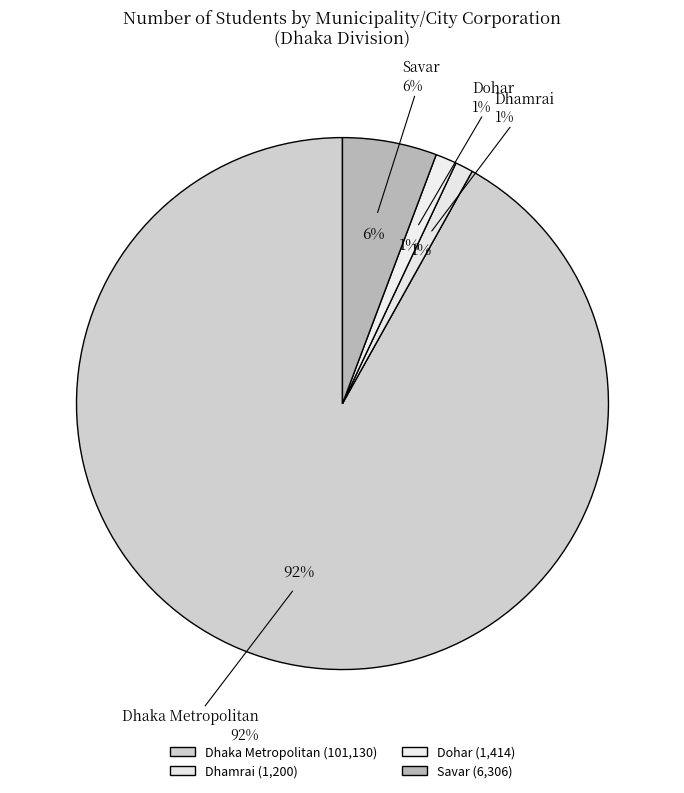

True or false: Savar accounts for 1% of the total.

False